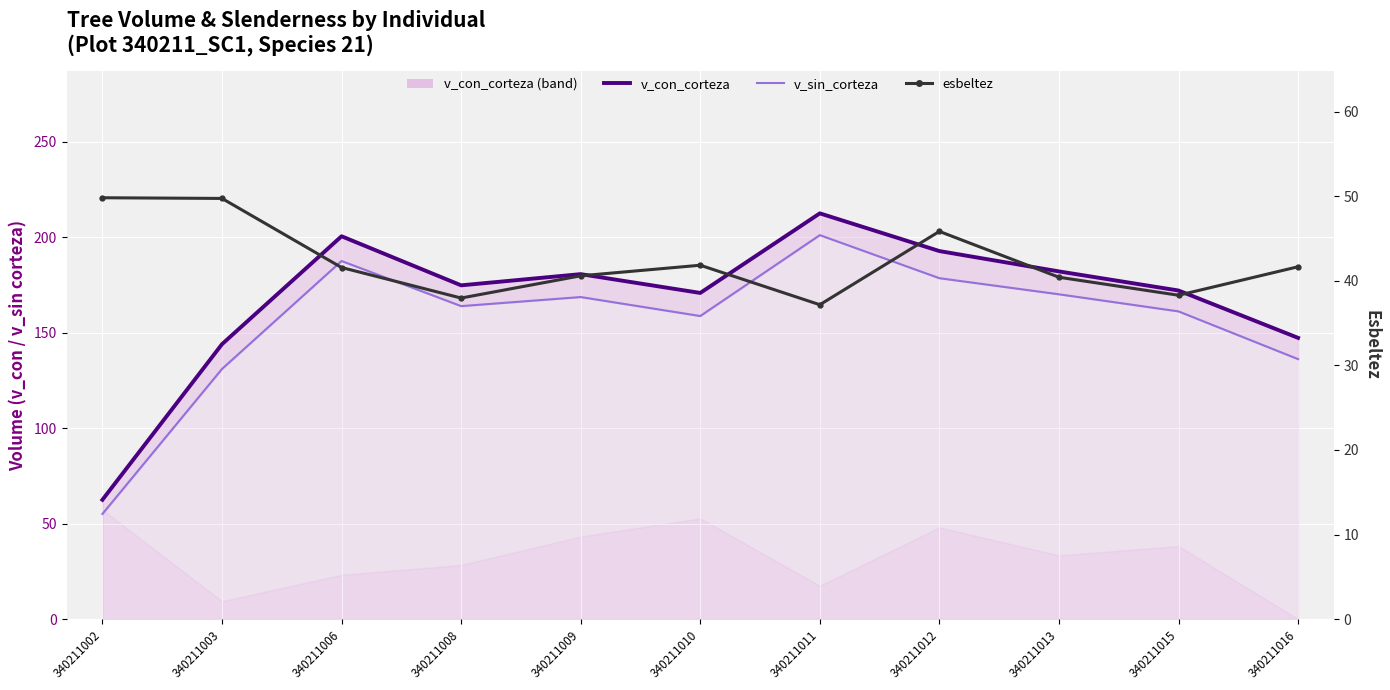

True or false: v_con_corteza and v_sin_corteza intersect in this chart.

False